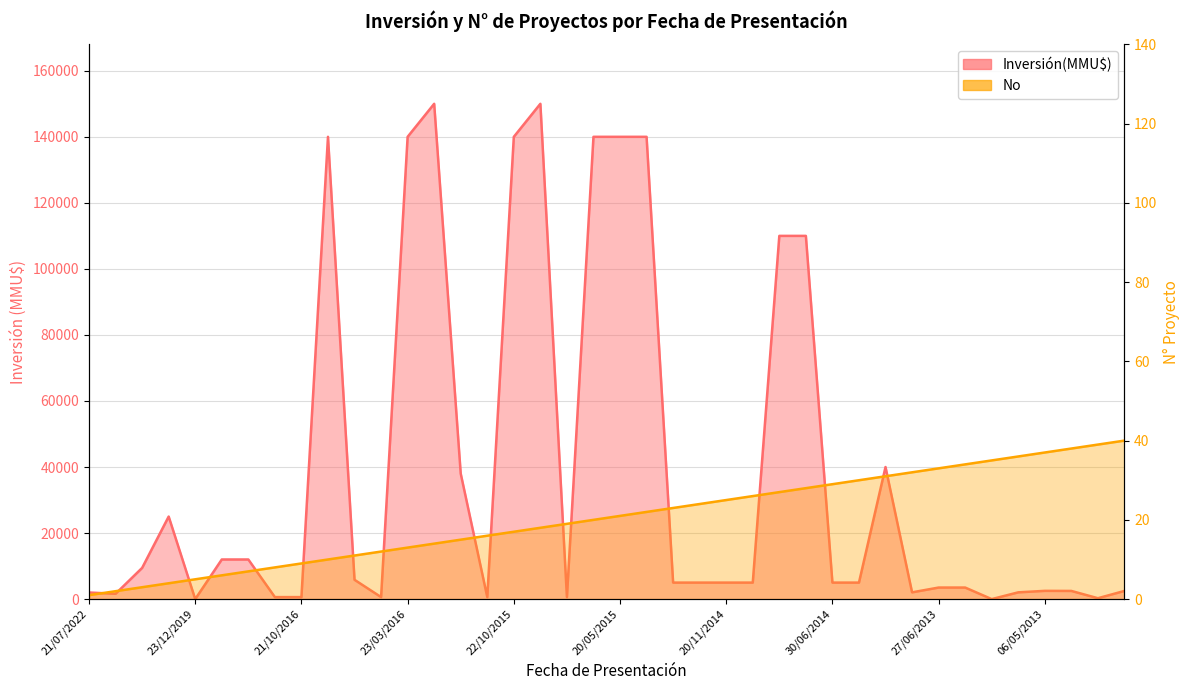

In Inversión(MMU$), how many points are lower than both neighbors (excluding endpoints)?

8